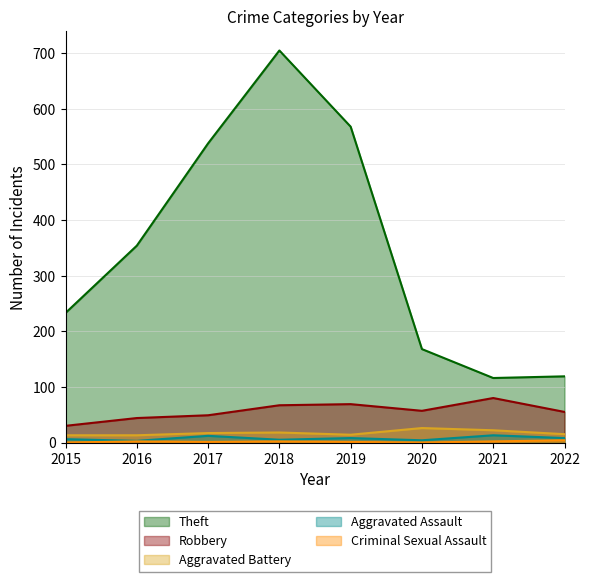

How many lines are shown in the chart?

5